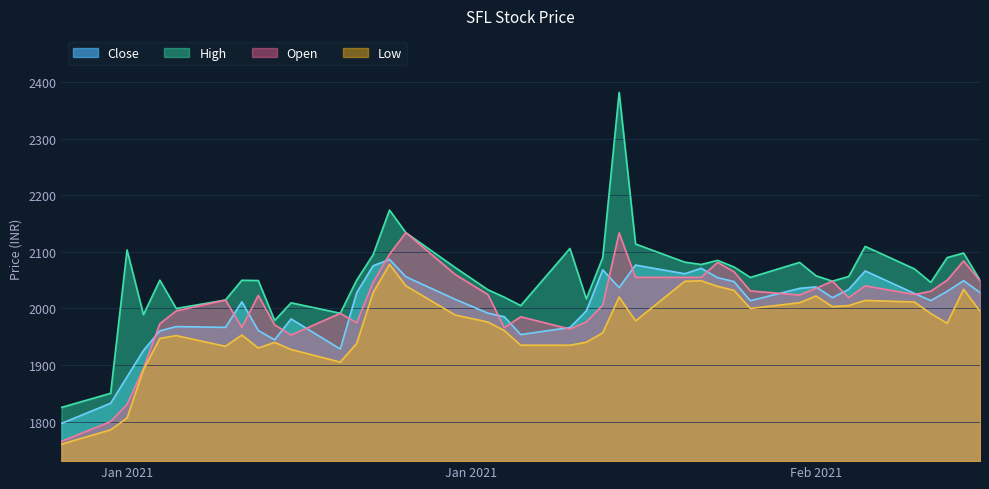

Which category has the highest value in the Close series?

2021-01-21